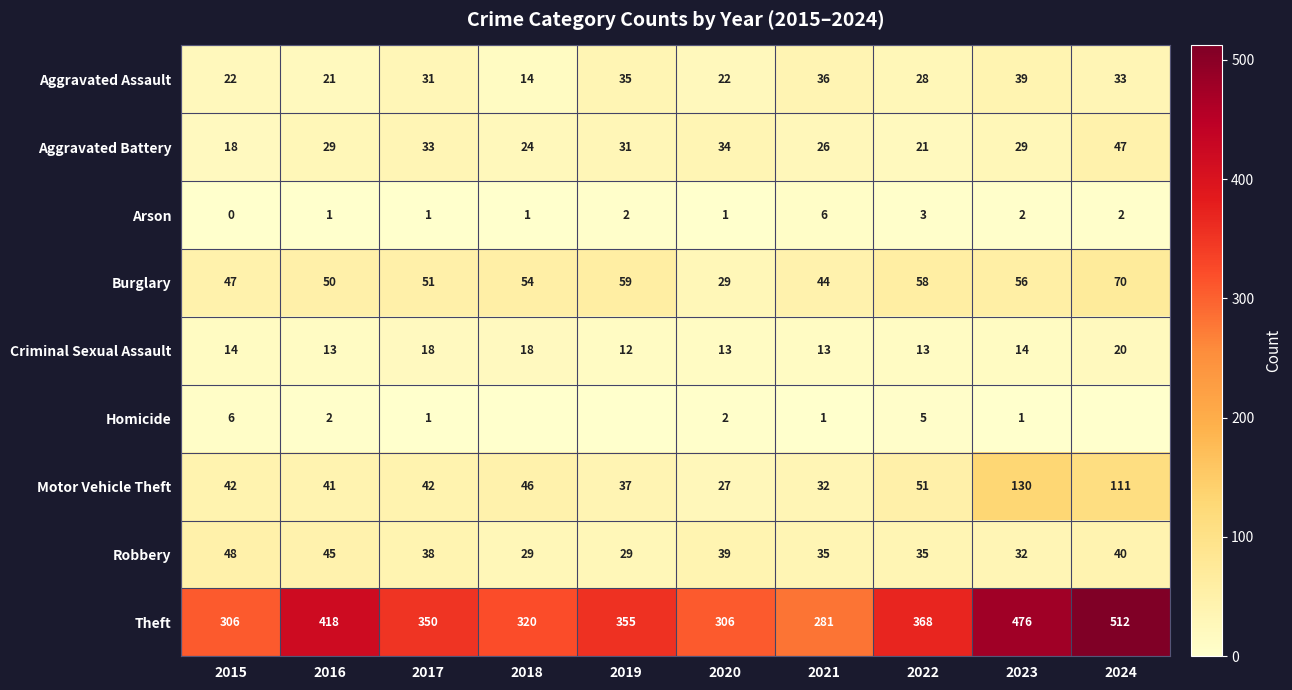

What is the approximate value of Aggravated Assault at 2015, to the nearest 5?

20